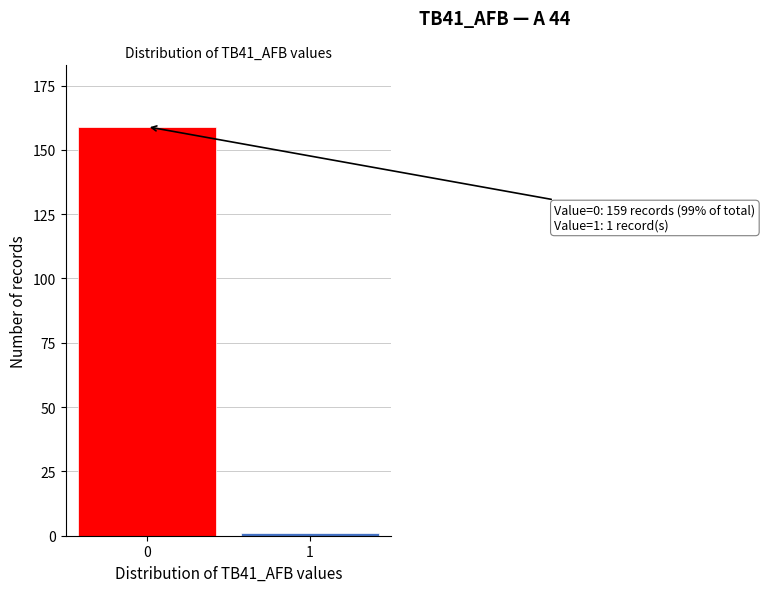

Reading left to right, extract all data points from this chart.

159	1